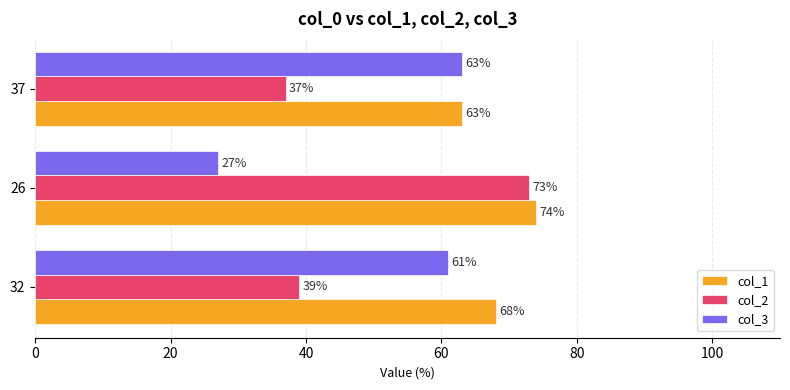

What is the difference between the maximum and minimum values in the col_1 series?

11